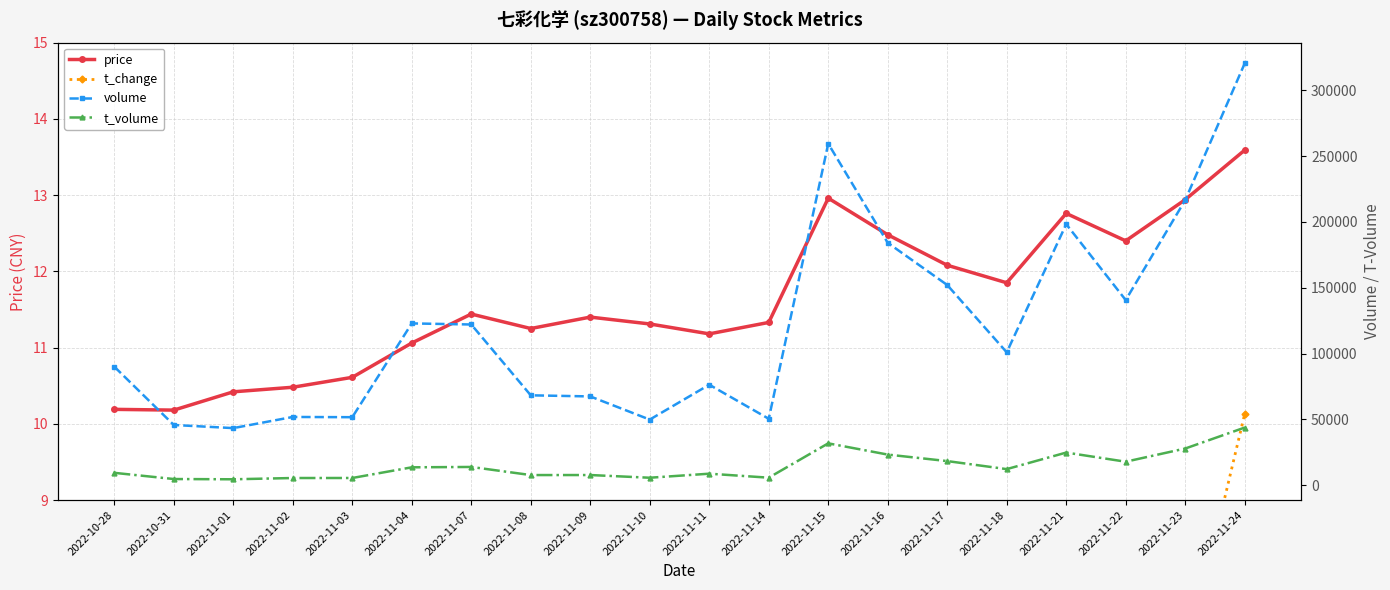

What is the label of the 12th point from the left?

2022-11-14